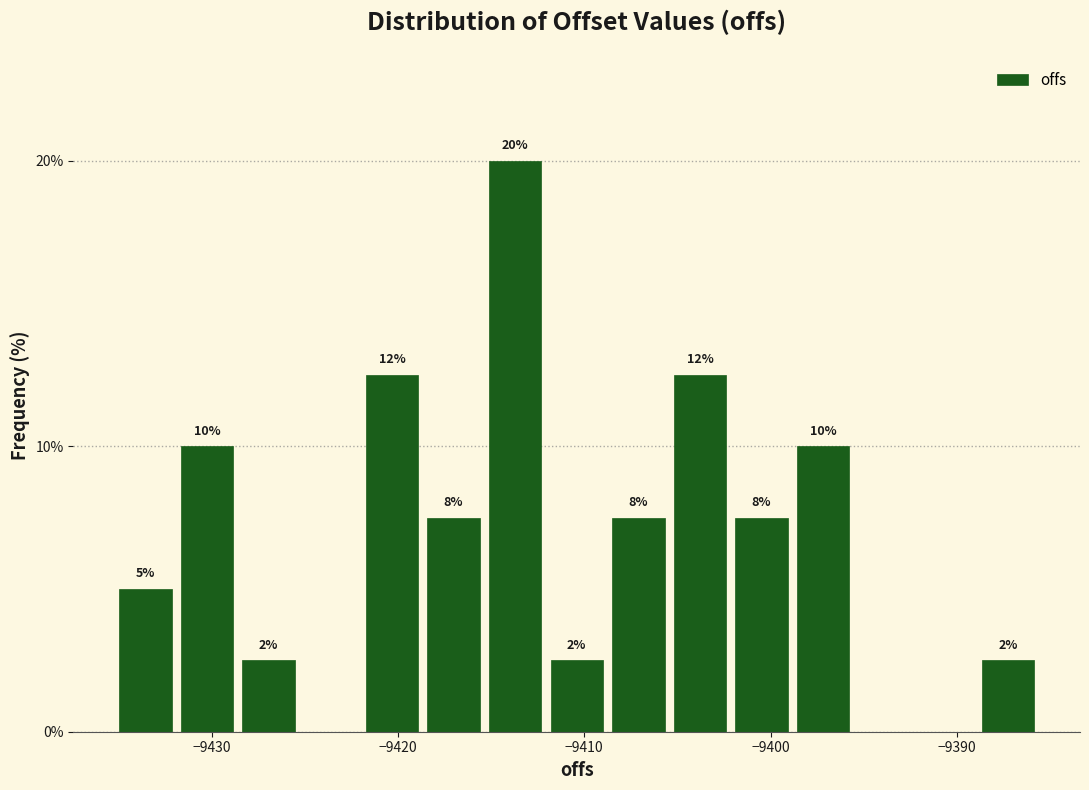

Around what value on the x-axis is the tallest bar? Give the approximate position of its centre, as read against the axis.

-9414